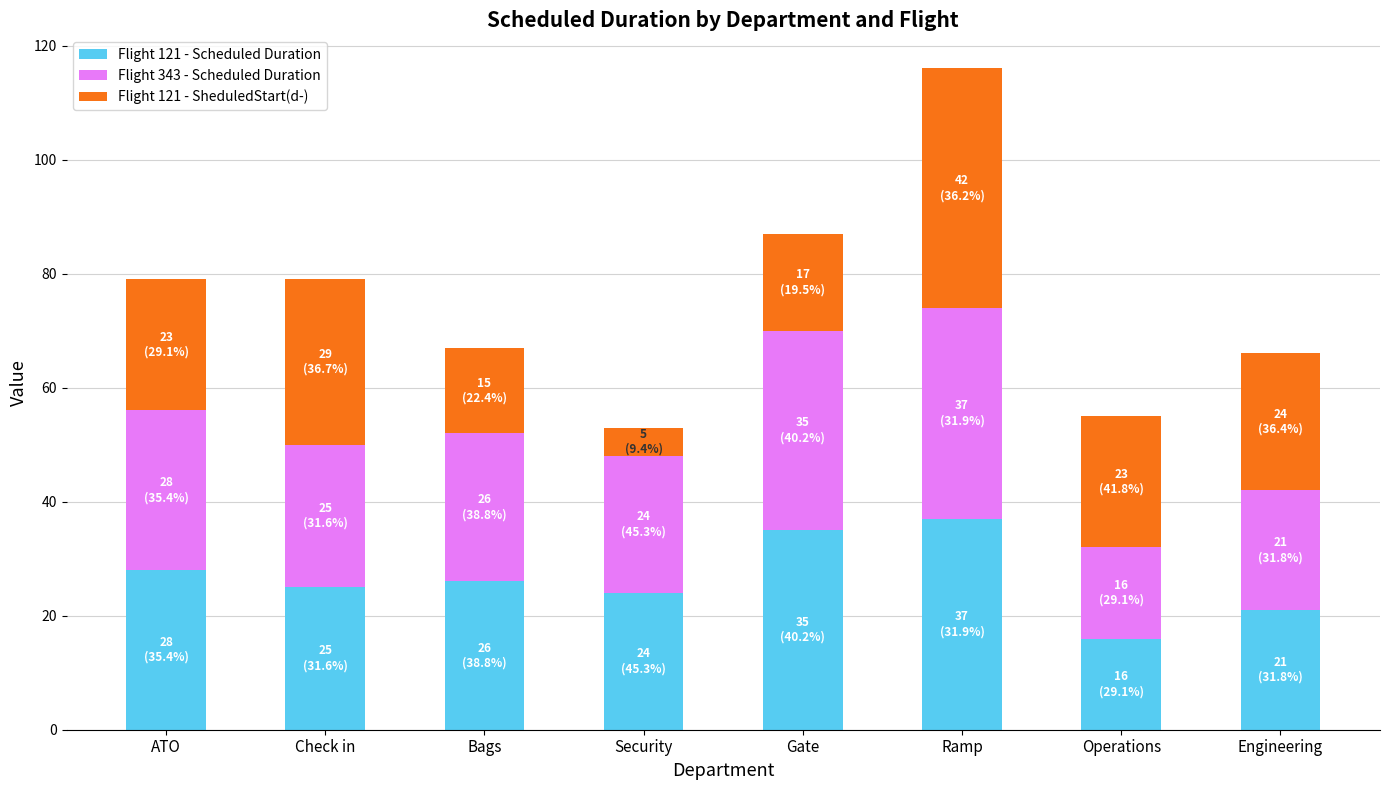

At which label does Flight 121 - Scheduled Duration reach its minimum?

Operations